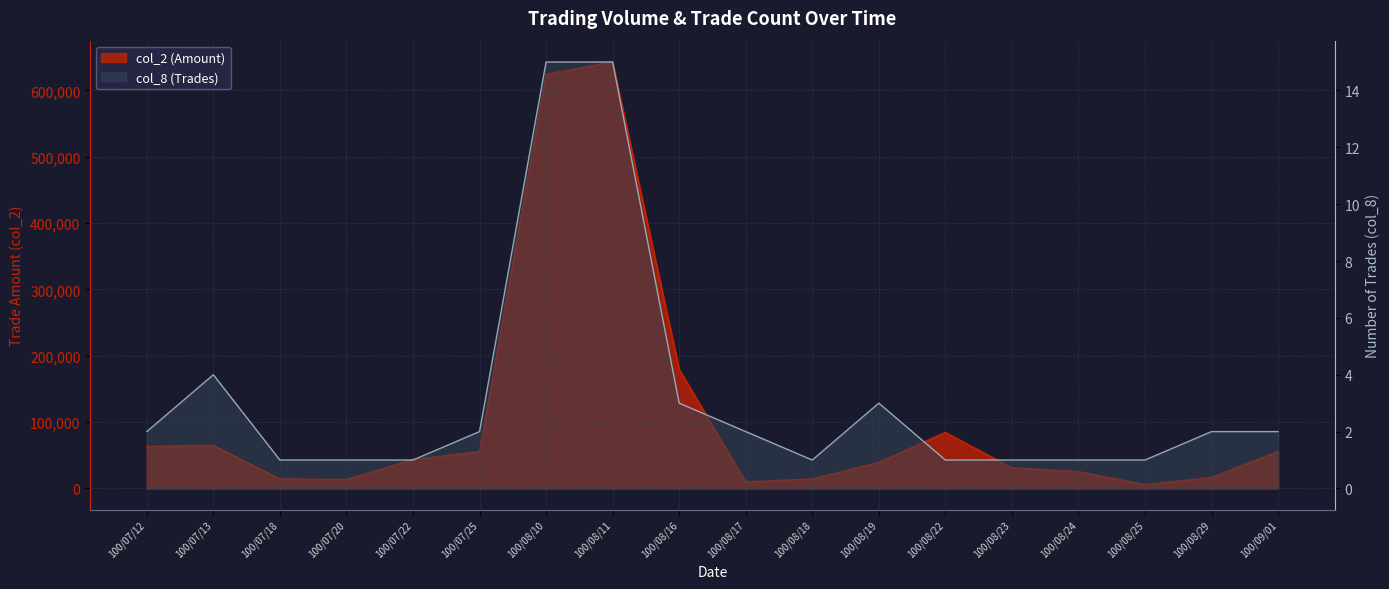

What is the minimum value for col_8 (Trades)?

1